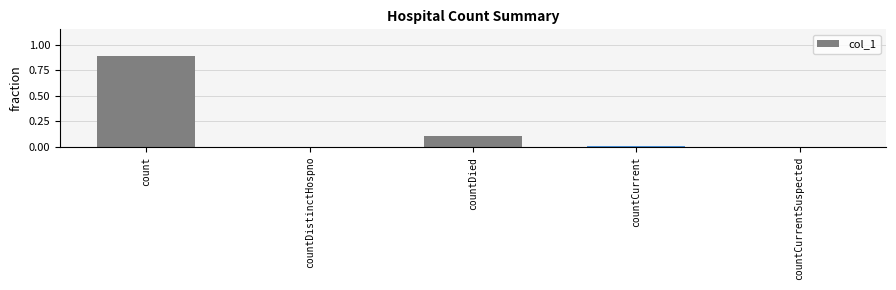

True or false: the data shows 0.0 at countCurrent.

True